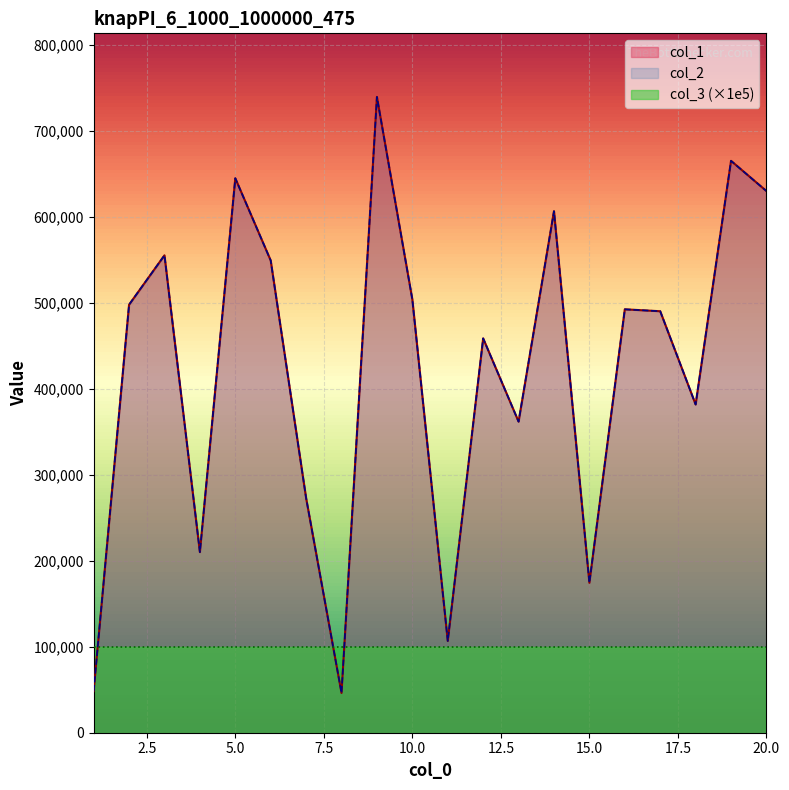

Reading left to right, list all the values displayed in this chart.

col_1: 48346	498006	555439	210139	645083	549428	272988	46236	739731	504040	106741	458797	361942	606741	174422	492613	490382	381883	665357	630206
col_2: 48346	498006	555439	210139	645083	549428	272988	46236	739731	504040	106741	458797	361942	606741	174422	492613	490382	381883	665357	630206